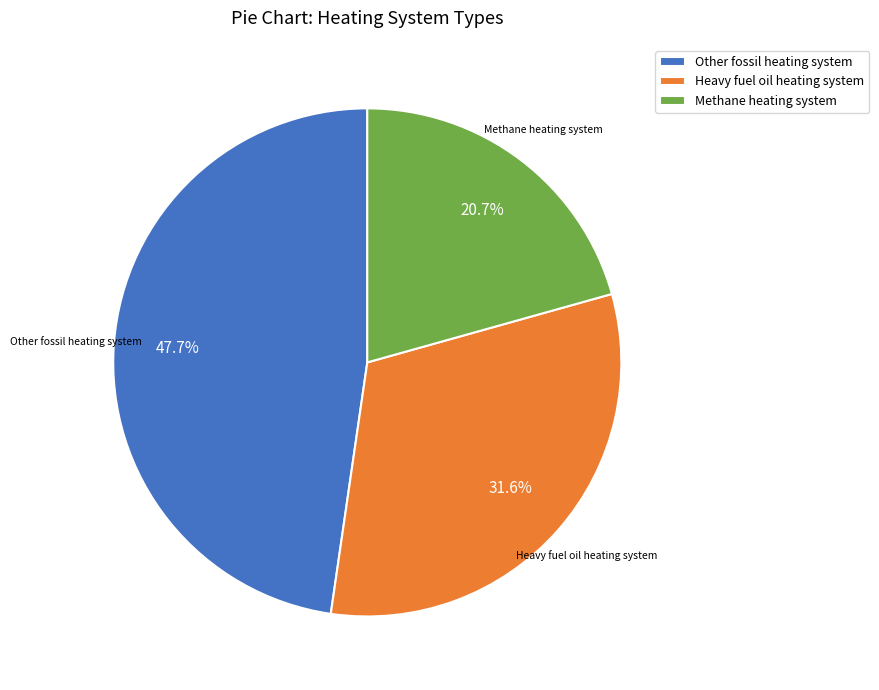

Does any single category account for the majority?

No